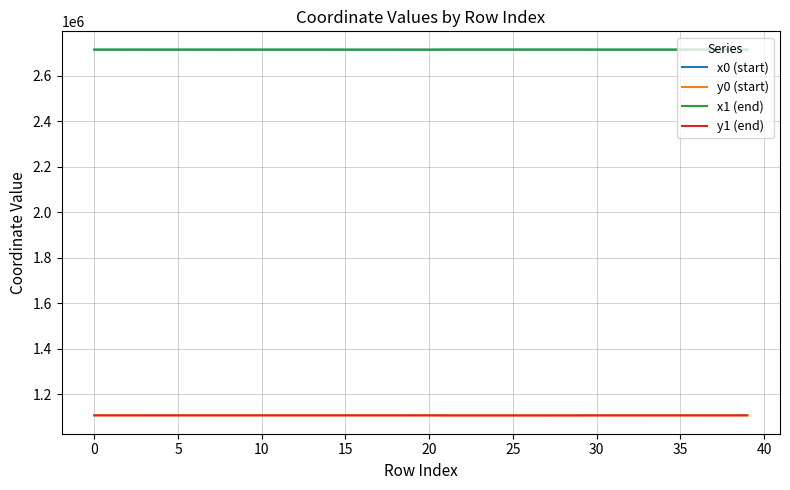

What is the smallest value displayed?

1107139.6